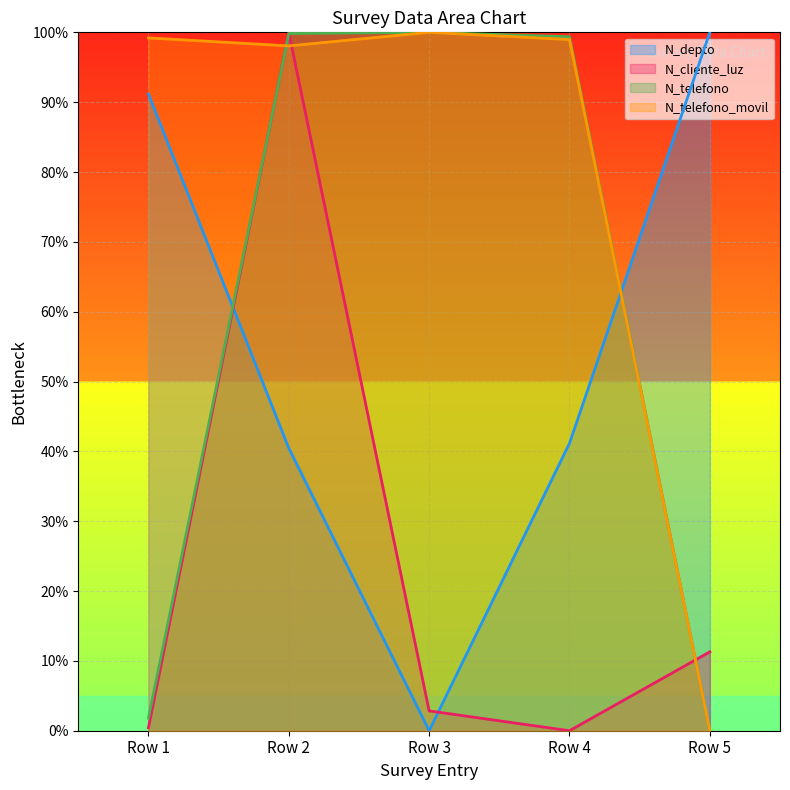

After their last crossing, which series has the higher values: N_telefono or N_depto?

N_depto